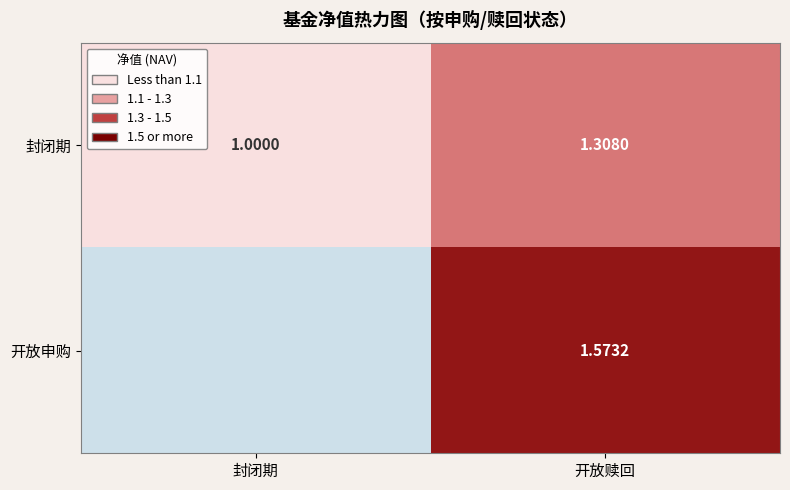

Which category has the highest value in the 封闭期 series?

开放赎回